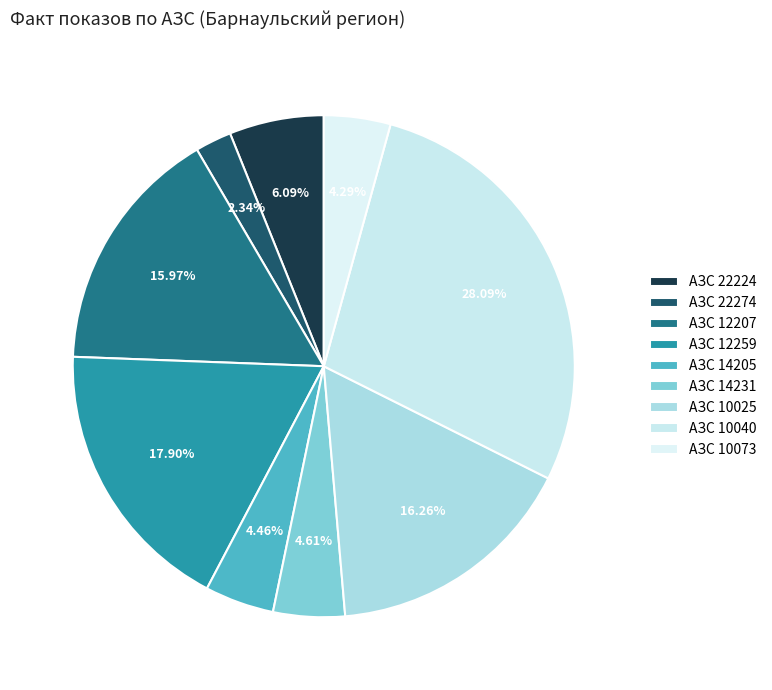

Is it true that АЗС 12207 is 26% of the pie?

False